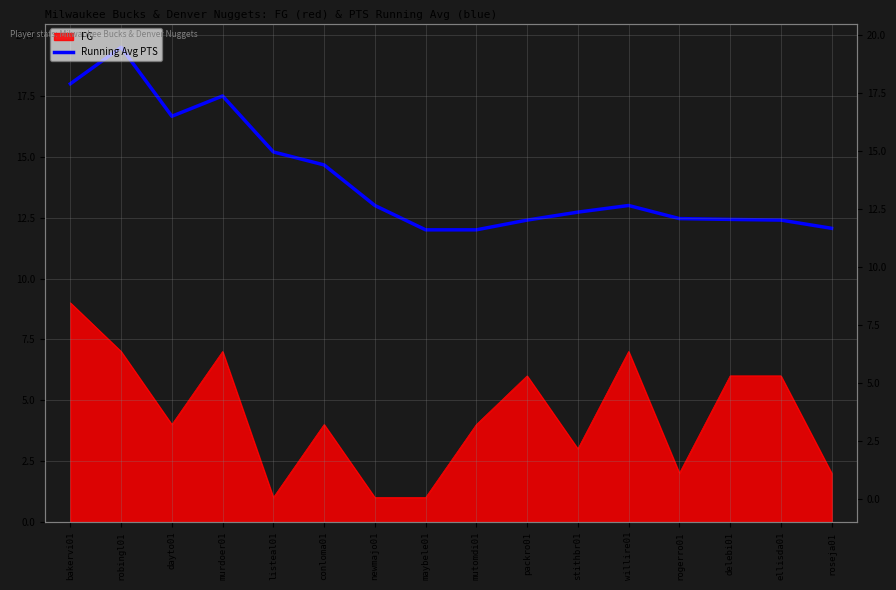

What is the ratio of the value at stithbr01 to the value at dayto01?

0.8